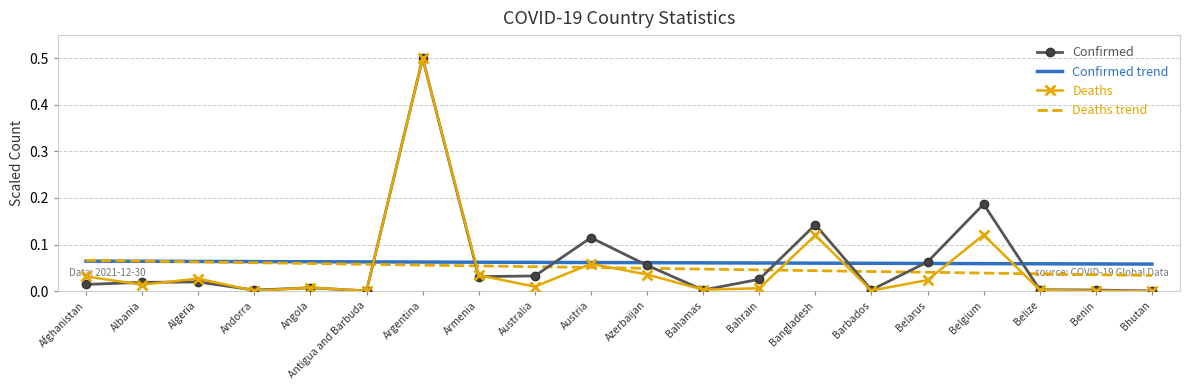

What is the highest value of the Confirmed series?

0.5